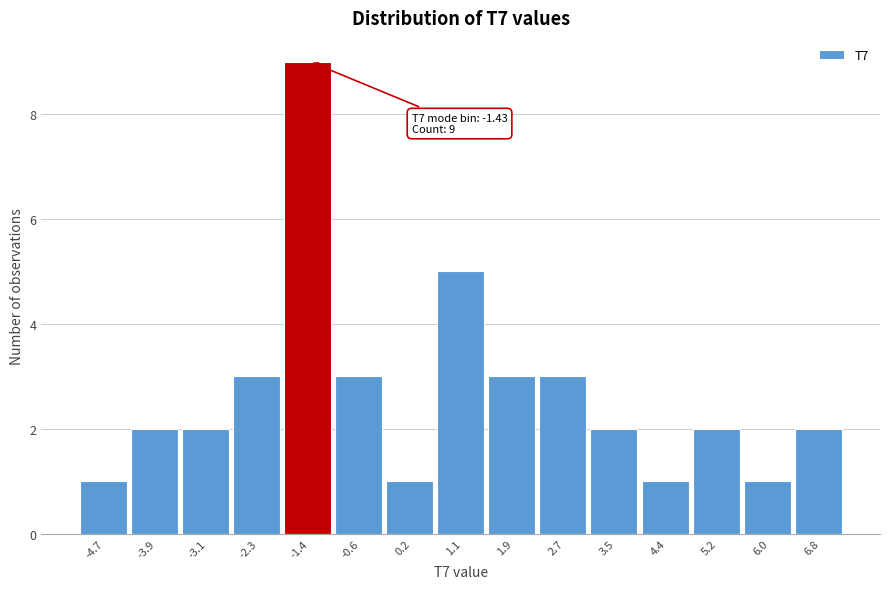

Reading left to right, transcribe all the data shown in this chart.

1	2	2	3	9	3	1	5	3	3	2	1	2	1	2